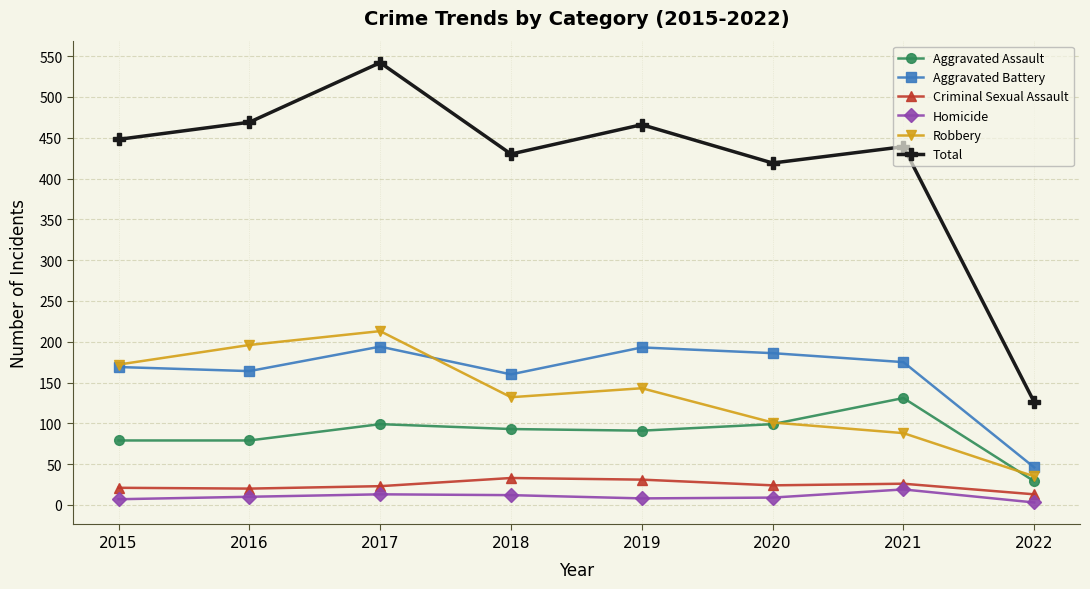

Which series ends up on top after the final intersection of Aggravated Battery and Robbery?

Aggravated Battery